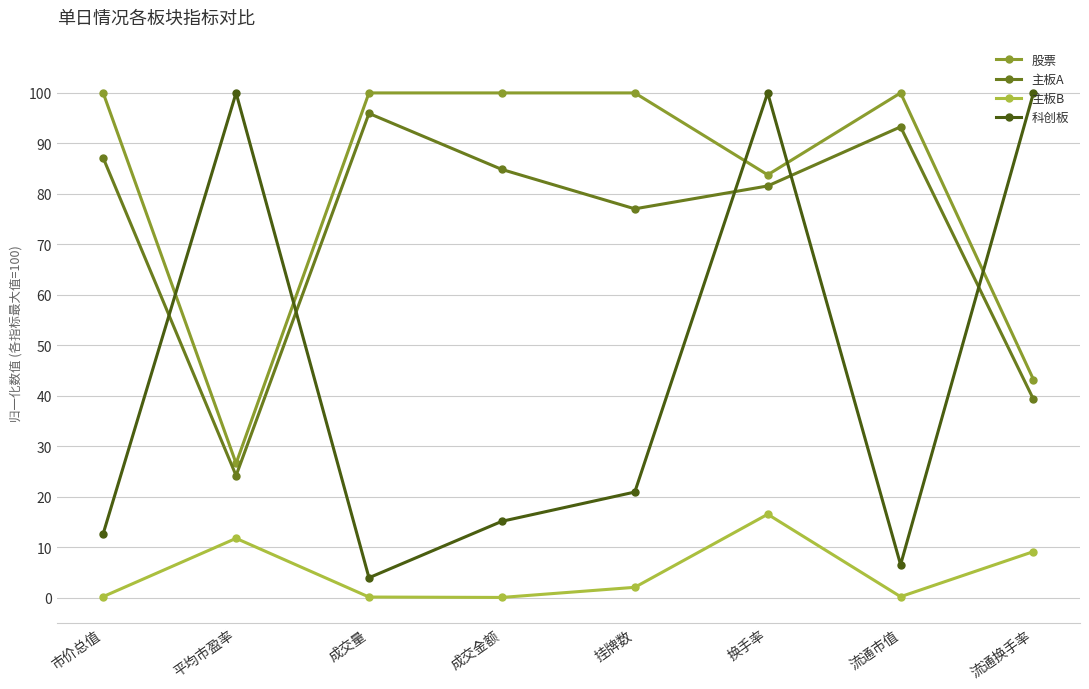

What is the sum of all 主板B values?

40.0